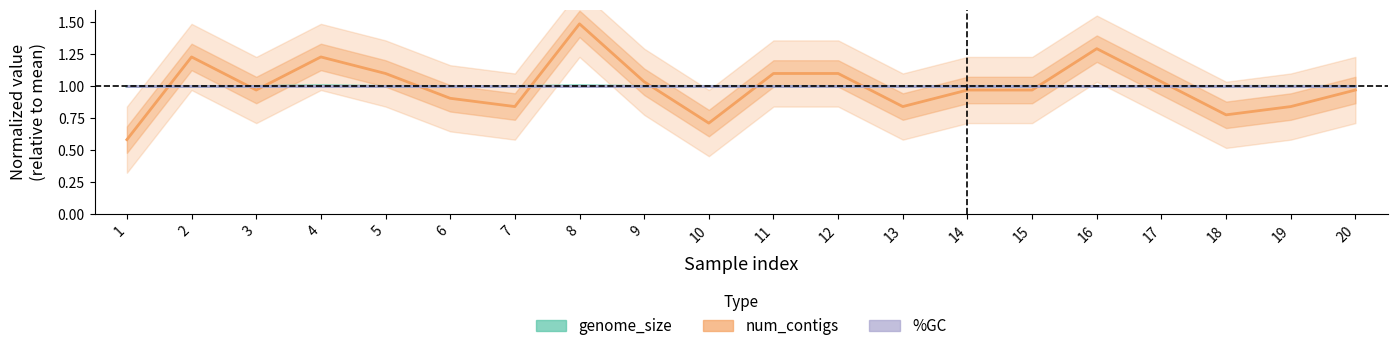

True or false: %GC has a value of 0.6 at 12.

False